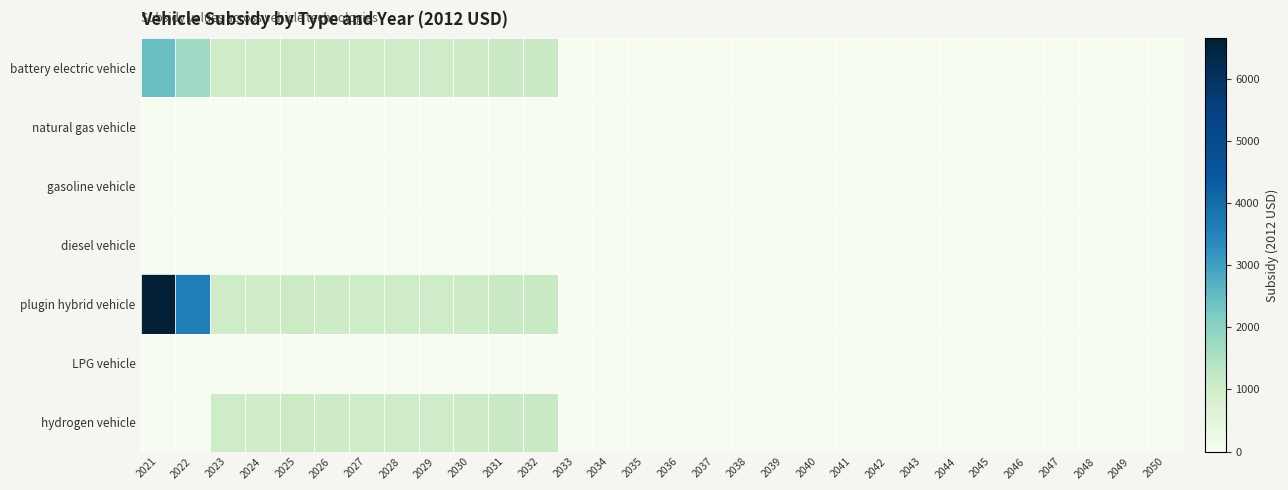

Reading left to right, what are all the values shown in this chart?

battery electric vehicle: 2021=2435.9	2022=1697.1	2023=1020.0	2024=1000.9	2025=1102.8	2026=1057.3	2027=1022.8	2028=1024.8	2029=1031.5	2030=1089.8	2031=1145.6	2032=1156.4	2033=0.0	2034=0.0	2035=0.0	2036=0.0	2037=0.0	2038=0.0	2039=0.0	2040=0.0	2041=0.0	2042=0.0	2043=0.0	2044=0.0	2045=0.0	2046=0.0	2047=0.0	2048=0.0	2049=0.0	2050=0.0
natural gas vehicle: 2021=0.0	2022=0.0	2023=0.0	2024=0.0	2025=0.0	2026=0.0	2027=0.0	2028=0.0	2029=0.0	2030=0.0	2031=0.0	2032=0.0	2033=0.0	2034=0.0	2035=0.0	2036=0.0	2037=0.0	2038=0.0	2039=0.0	2040=0.0	2041=0.0	2042=0.0	2043=0.0	2044=0.0	2045=0.0	2046=0.0	2047=0.0	2048=0.0	2049=0.0	2050=0.0
gasoline vehicle: 2021=0.0	2022=0.0	2023=0.0	2024=0.0	2025=0.0	2026=0.0	2027=0.0	2028=0.0	2029=0.0	2030=0.0	2031=0.0	2032=0.0	2033=0.0	2034=0.0	2035=0.0	2036=0.0	2037=0.0	2038=0.0	2039=0.0	2040=0.0	2041=0.0	2042=0.0	2043=0.0	2044=0.0	2045=0.0	2046=0.0	2047=0.0	2048=0.0	2049=0.0	2050=0.0
diesel vehicle: 2021=0.0	2022=0.0	2023=0.0	2024=0.0	2025=0.0	2026=0.0	2027=0.0	2028=0.0	2029=0.0	2030=0.0	2031=0.0	2032=0.0	2033=0.0	2034=0.0	2035=0.0	2036=0.0	2037=0.0	2038=0.0	2039=0.0	2040=0.0	2041=0.0	2042=0.0	2043=0.0	2044=0.0	2045=0.0	2046=0.0	2047=0.0	2048=0.0	2049=0.0	2050=0.0
plugin hybrid vehicle: 2021=6652.7	2022=3617.1	2023=1020.0	2024=1000.9	2025=1102.8	2026=1057.3	2027=1022.8	2028=1024.8	2029=1031.5	2030=1089.8	2031=1145.6	2032=1156.4	2033=0.0	2034=0.0	2035=0.0	2036=0.0	2037=0.0	2038=0.0	2039=0.0	2040=0.0	2041=0.0	2042=0.0	2043=0.0	2044=0.0	2045=0.0	2046=0.0	2047=0.0	2048=0.0	2049=0.0	2050=0.0
LPG vehicle: 2021=0.0	2022=0.0	2023=0.0	2024=0.0	2025=0.0	2026=0.0	2027=0.0	2028=0.0	2029=0.0	2030=0.0	2031=0.0	2032=0.0	2033=0.0	2034=0.0	2035=0.0	2036=0.0	2037=0.0	2038=0.0	2039=0.0	2040=0.0	2041=0.0	2042=0.0	2043=0.0	2044=0.0	2045=0.0	2046=0.0	2047=0.0	2048=0.0	2049=0.0	2050=0.0
hydrogen vehicle: 2021=0.0	2022=0.0	2023=1020.0	2024=1000.9	2025=1102.8	2026=1057.3	2027=1022.8	2028=1024.8	2029=1031.5	2030=1089.8	2031=1145.6	2032=1156.4	2033=0.0	2034=0.0	2035=0.0	2036=0.0	2037=0.0	2038=0.0	2039=0.0	2040=0.0	2041=0.0	2042=0.0	2043=0.0	2044=0.0	2045=0.0	2046=0.0	2047=0.0	2048=0.0	2049=0.0	2050=0.0